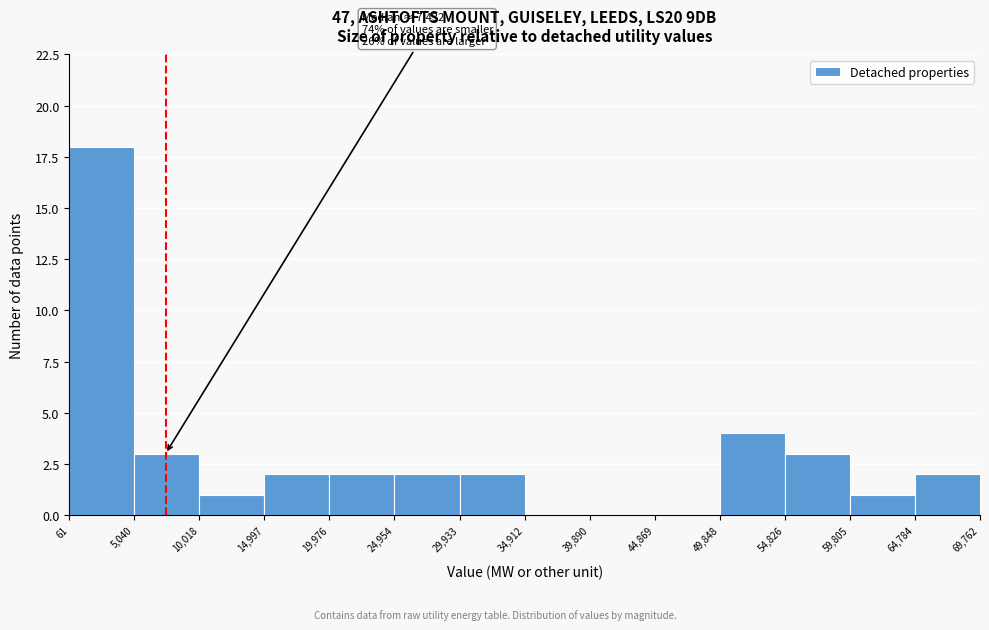

Over which range of the x-axis is the bar tallest?

61 to 5,040